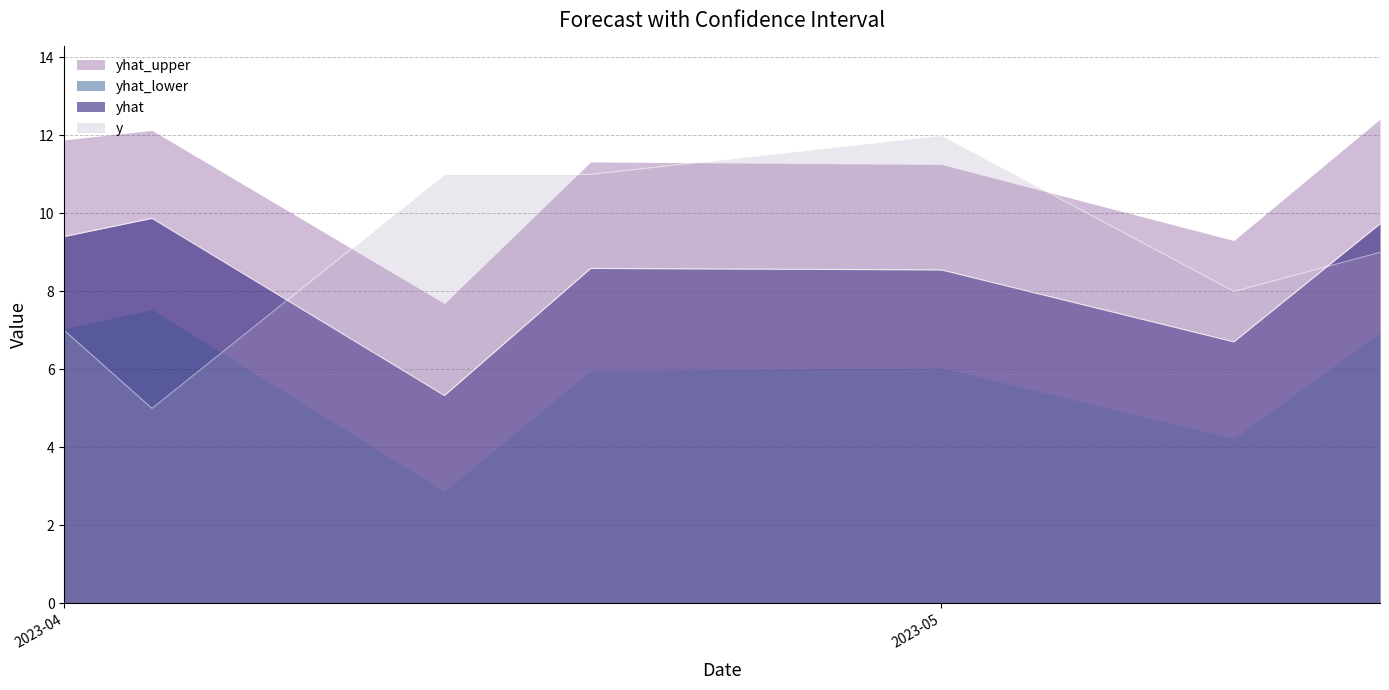

How many values in the y series are below 9?

3